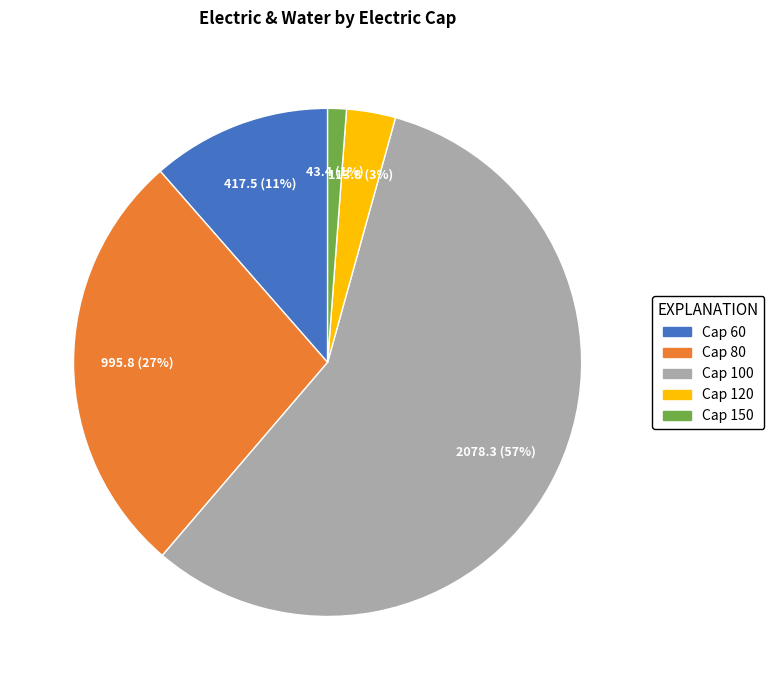

Which category has the smallest portion of the pie?

Cap 150